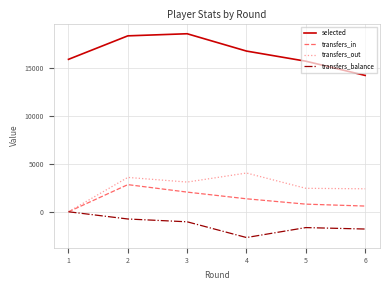

What is the smallest value displayed?

-2686